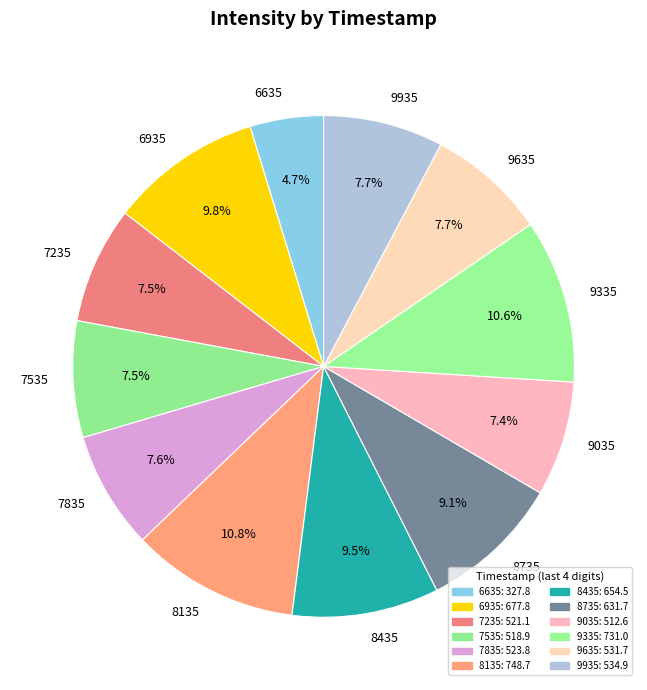

Does 7535 account for over 50% of the chart?

No